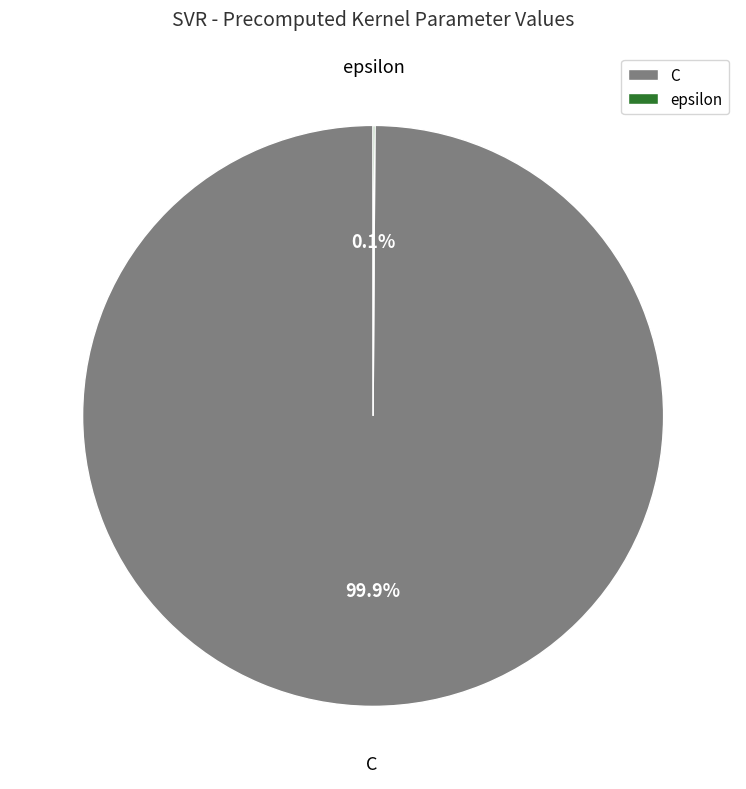

What percentage is NOT represented by C?

0.1%